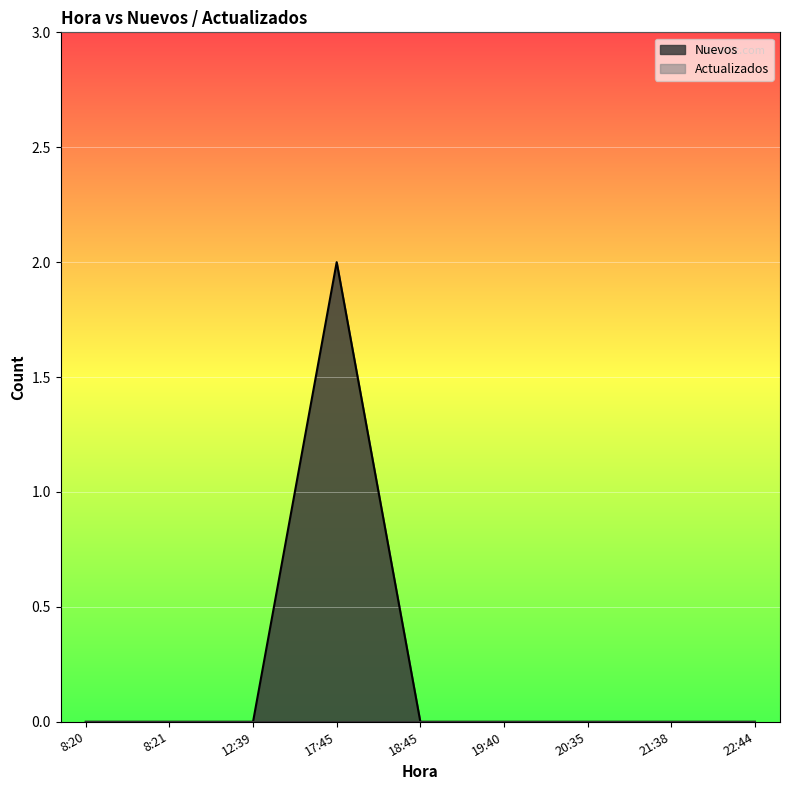

What position from the right is 18:45?

5